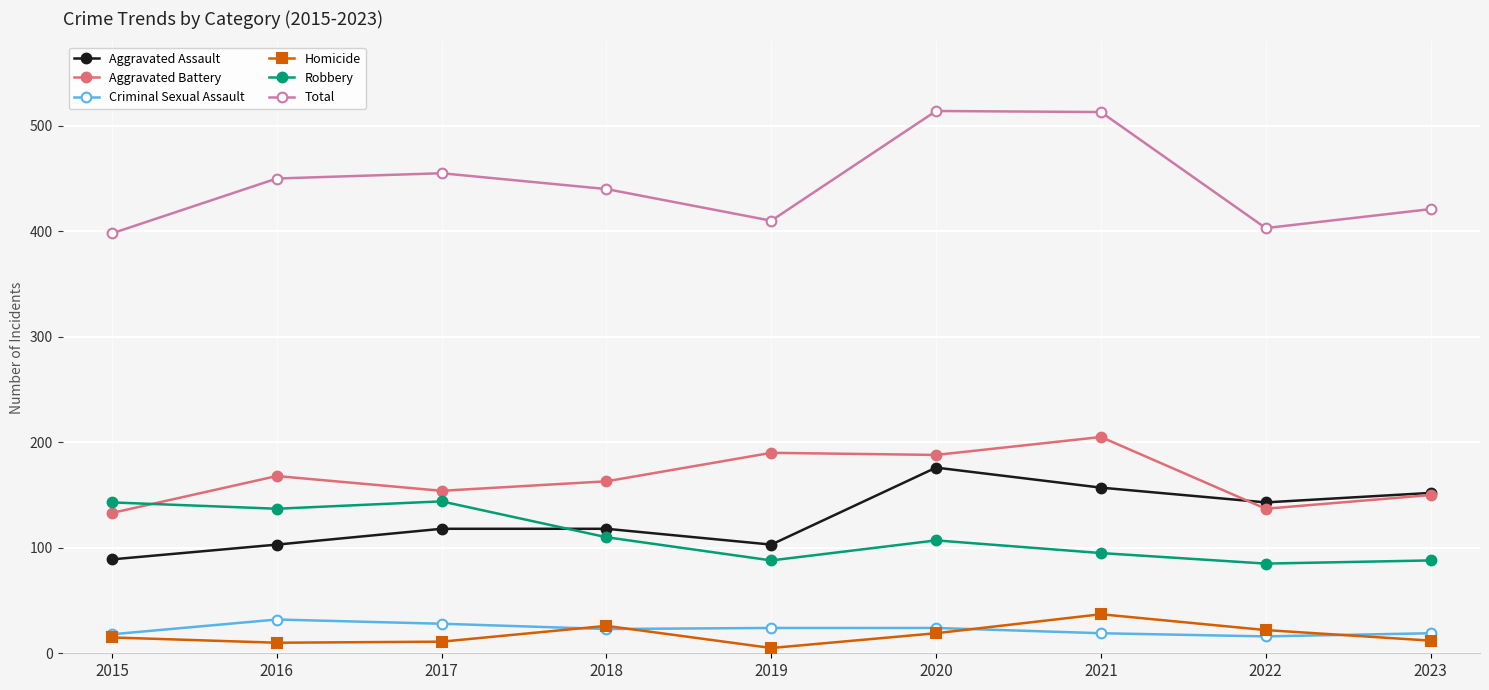

Which series has the widest spread of values?

Total